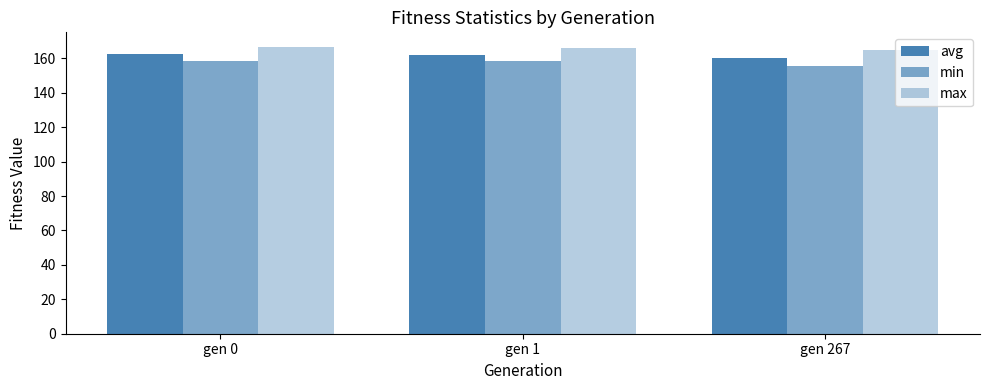

How many data points does each series have?

3